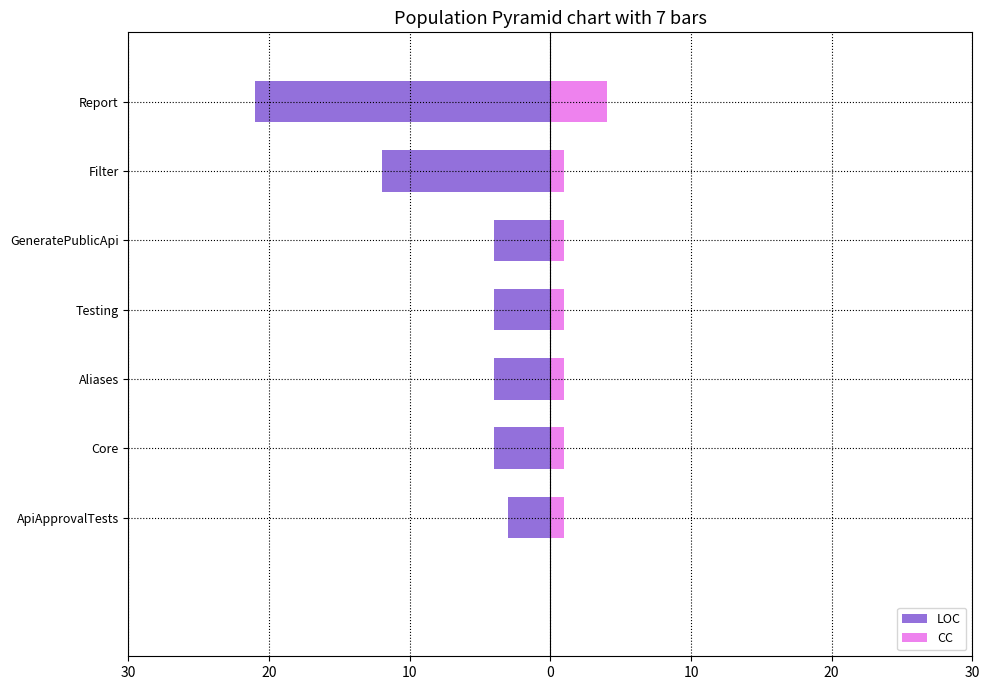

Count the number of categories in the chart.

7